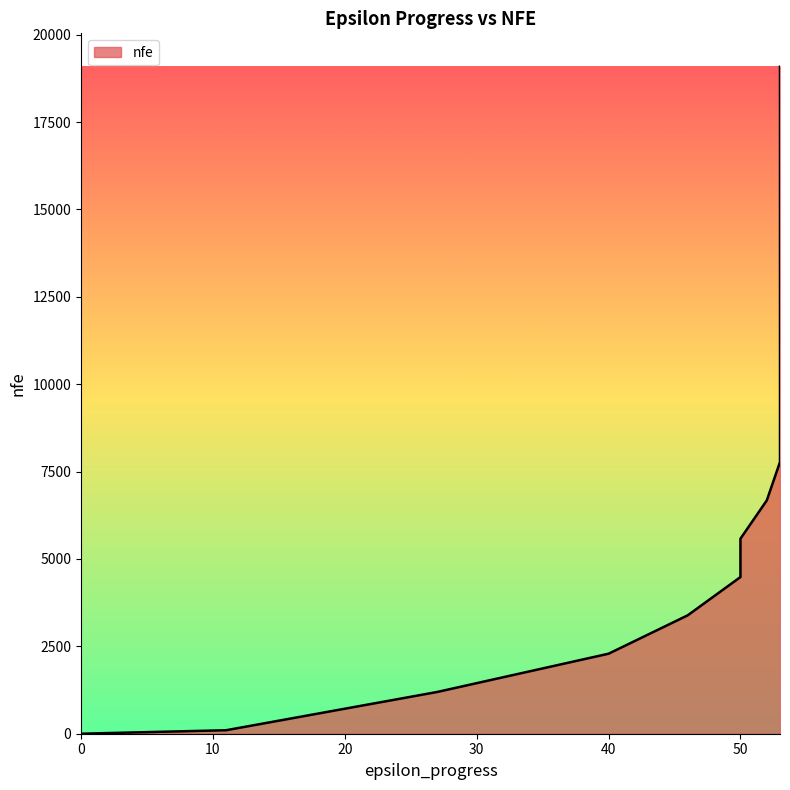

Which has a higher value, 53 or 53?

53